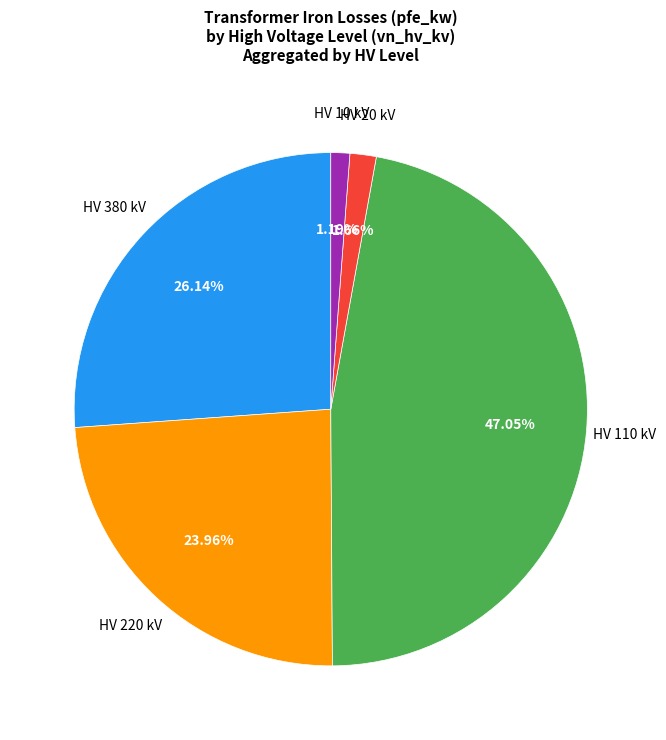

Which has a higher value, HV 220 kV or HV 110 kV?

HV 110 kV